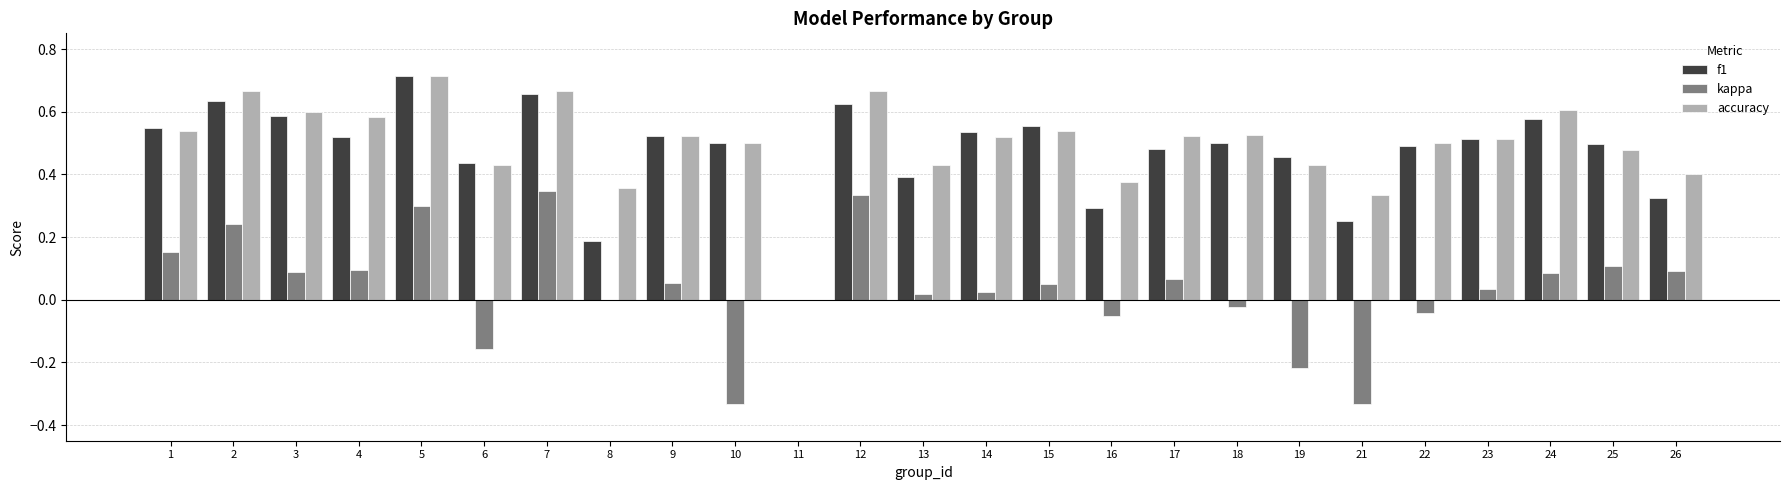

Which series changed the most between 8 and 26?

f1